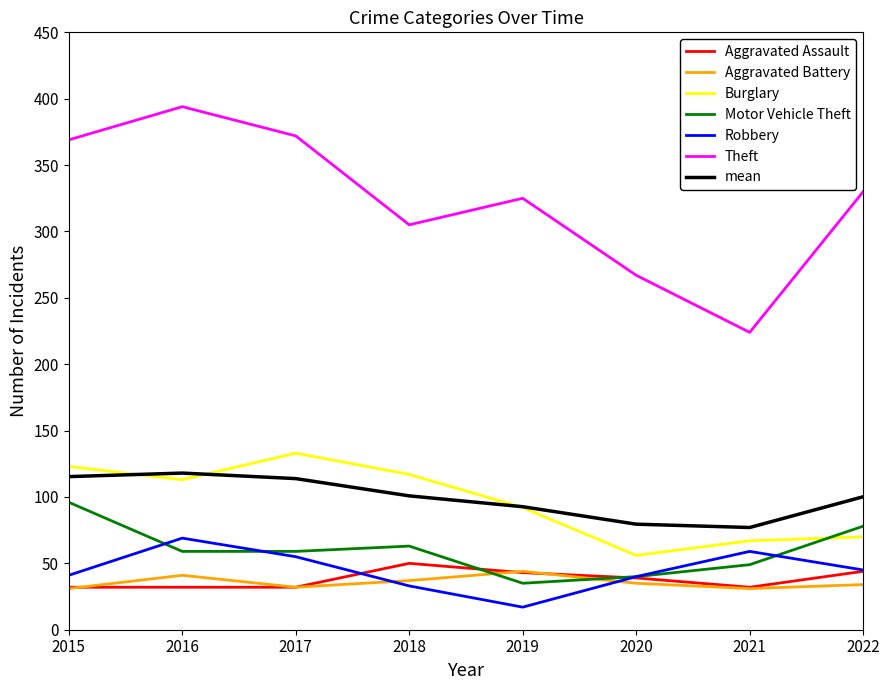

Is this an area chart (filled region under the line)?

No